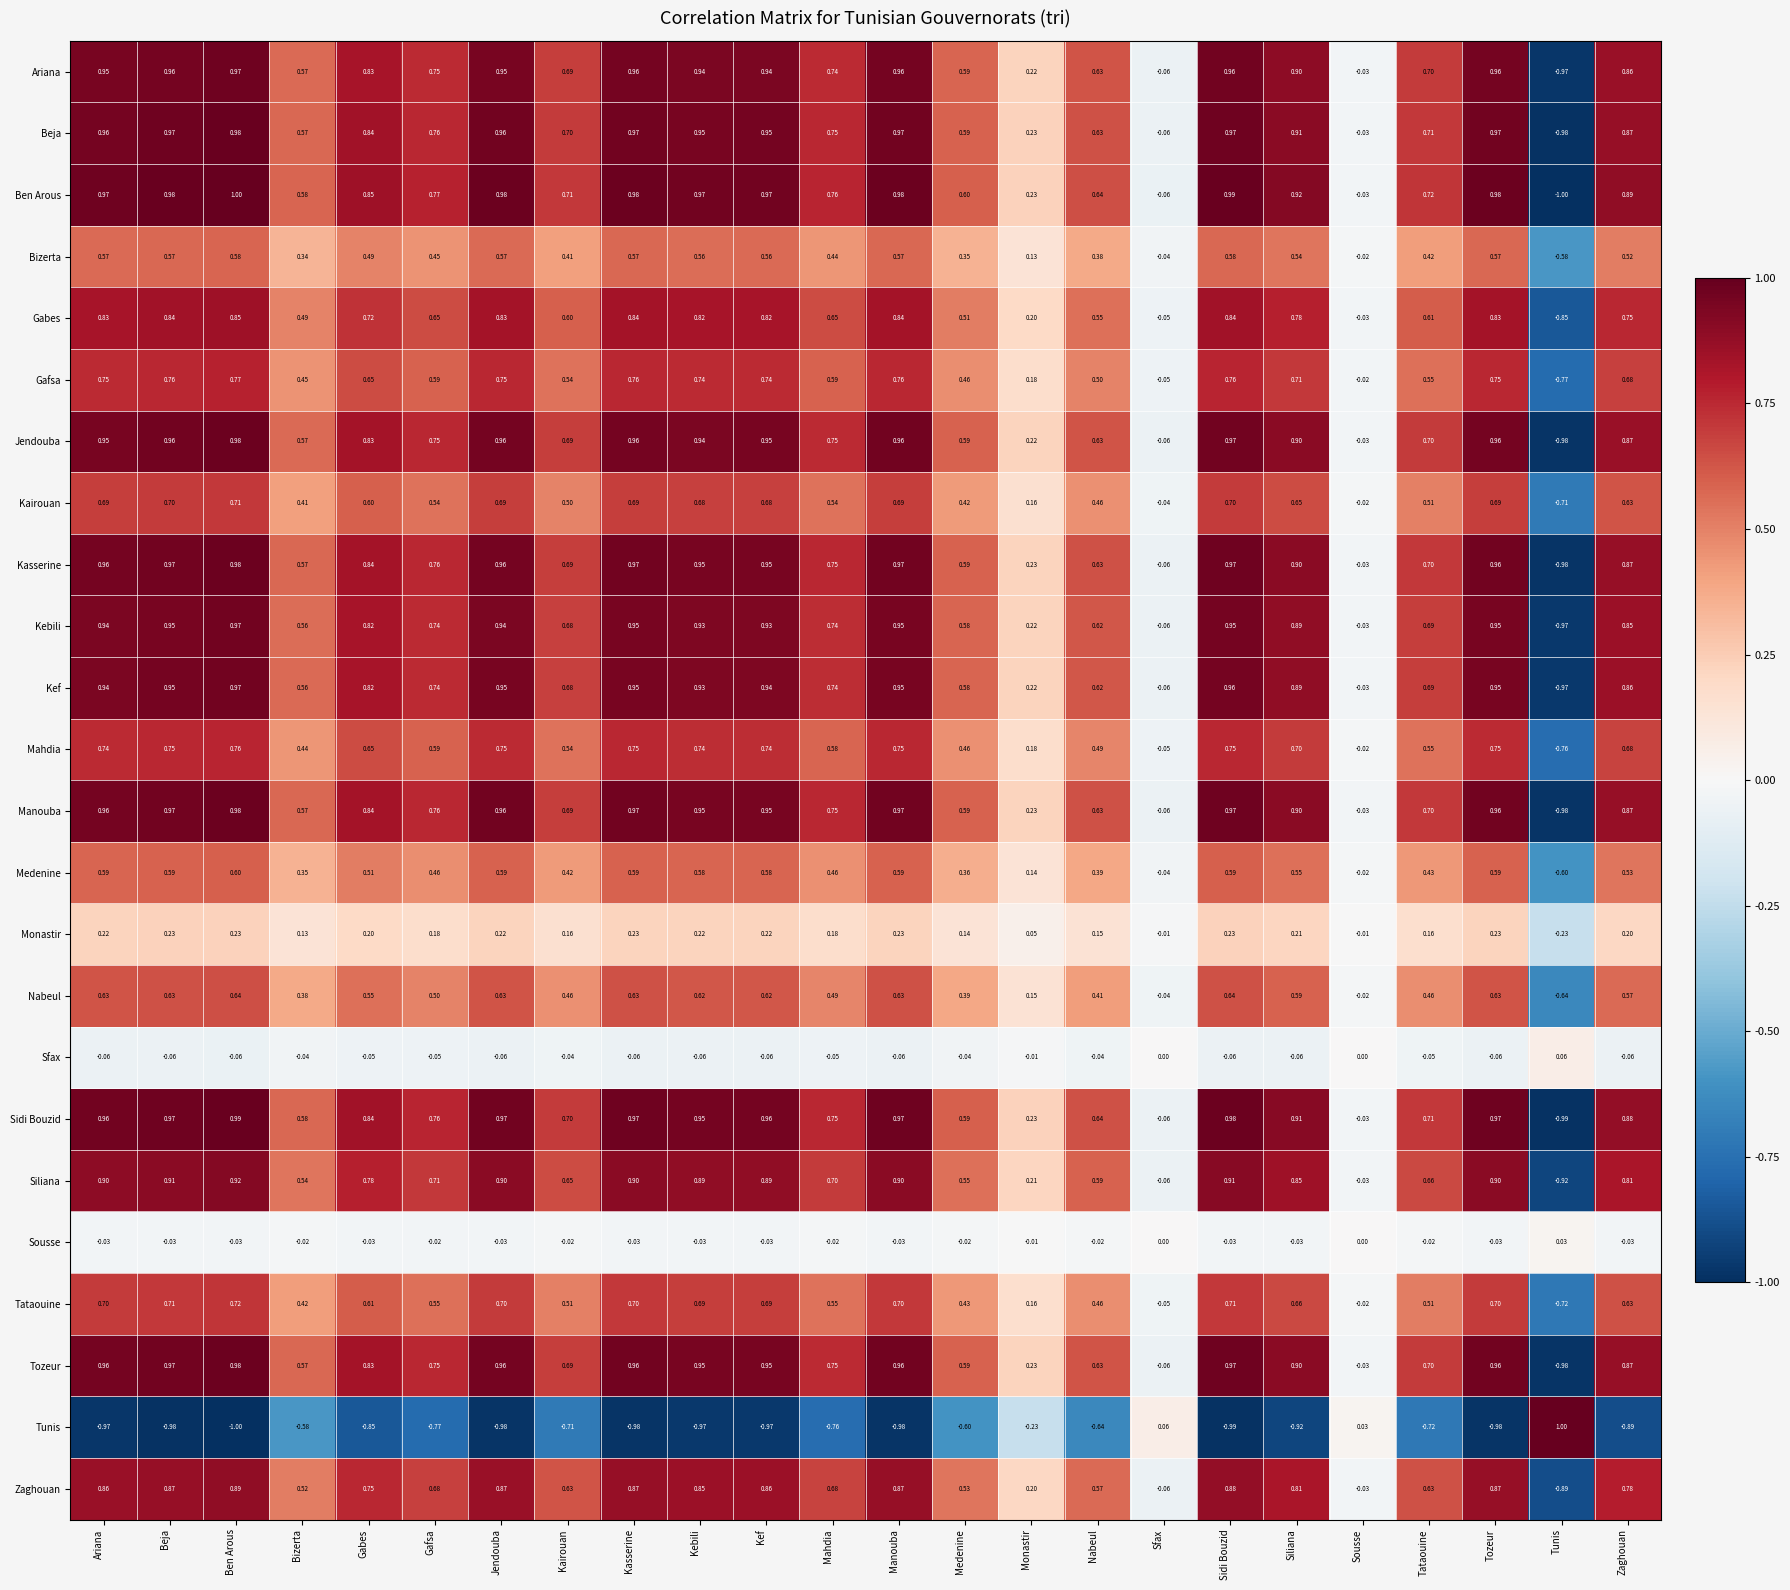

Which category has the lowest value in the Manouba series?

Tunis